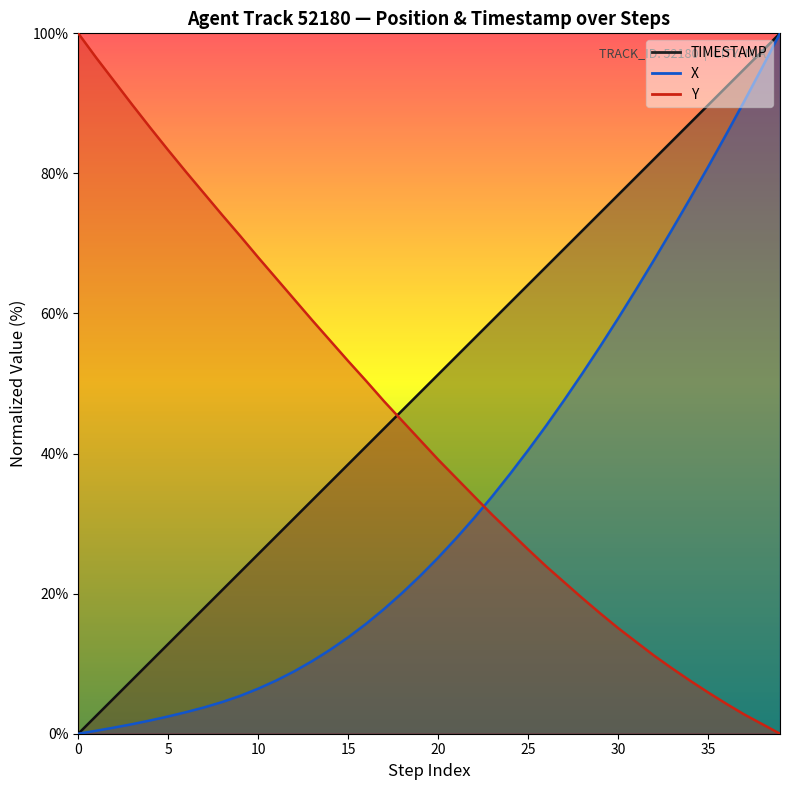

Which series changed the most between 1 and 10?

Y